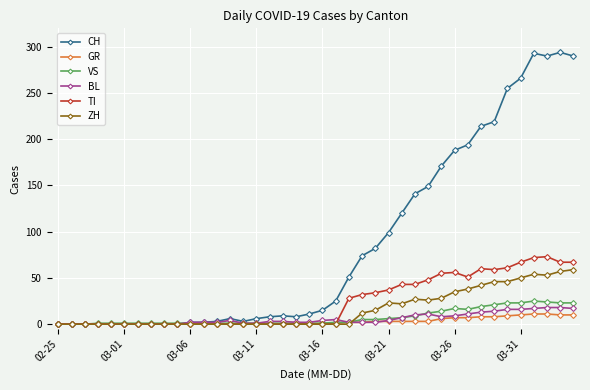

What is the average value of the ZH series?

16